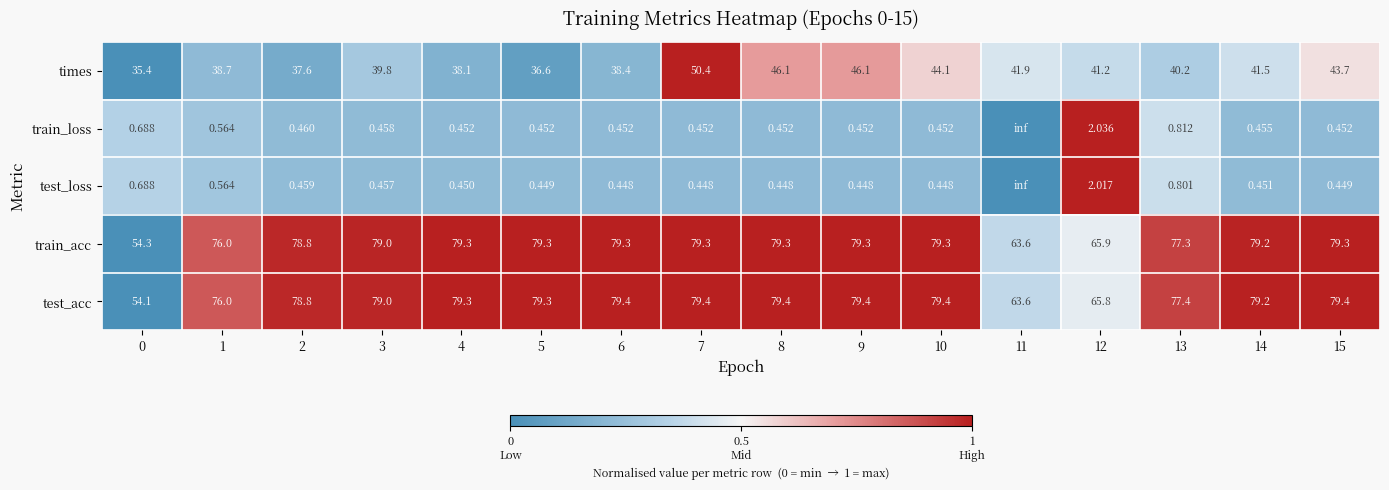

Count the number of categories in the chart.

16